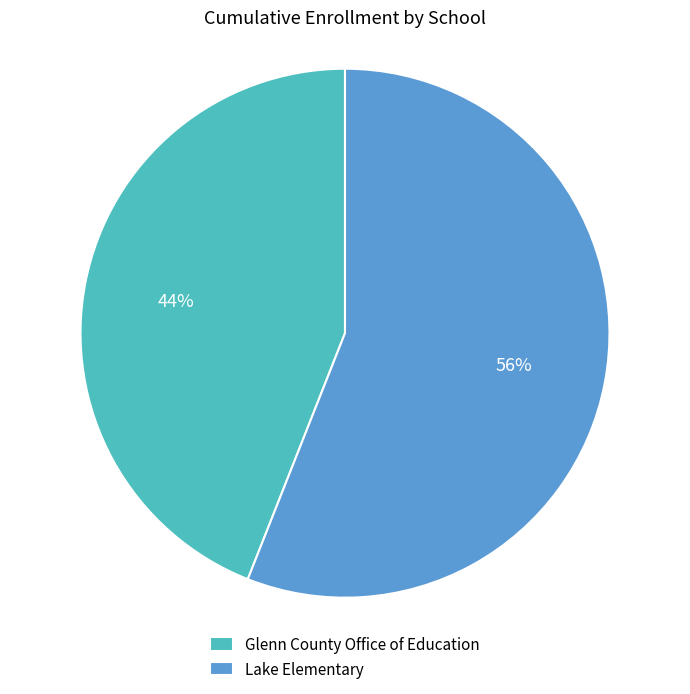

How many segments does this pie chart have?

2